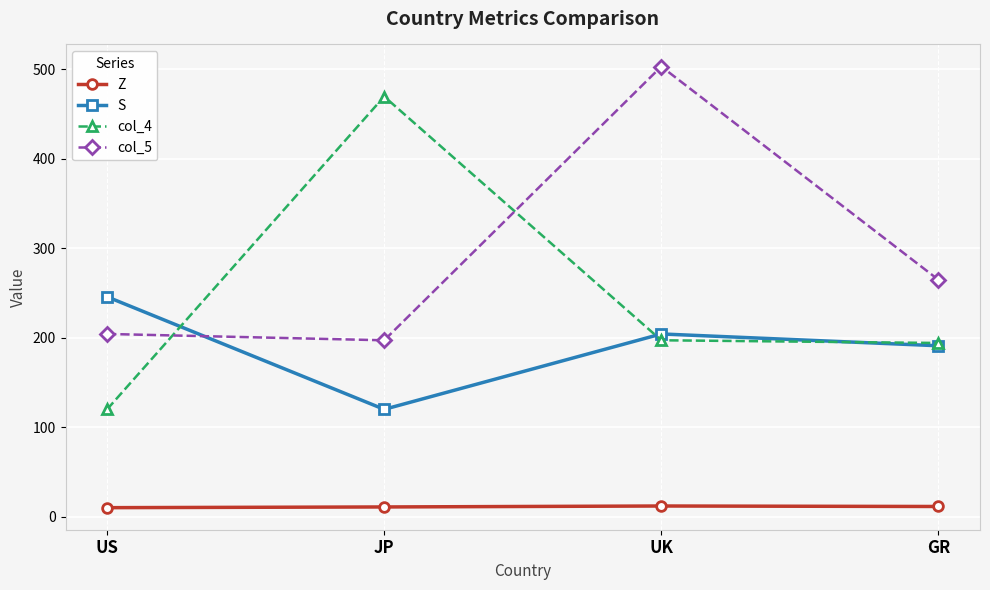

Which series has the largest total across all categories?

col_5